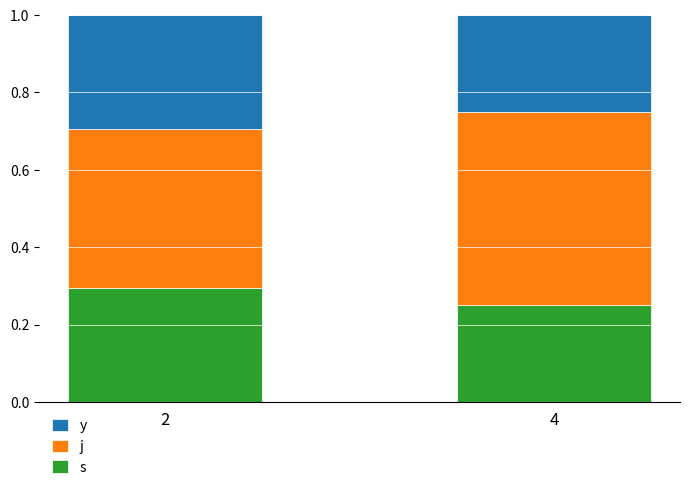

Where is s nearest to the value 0?

4